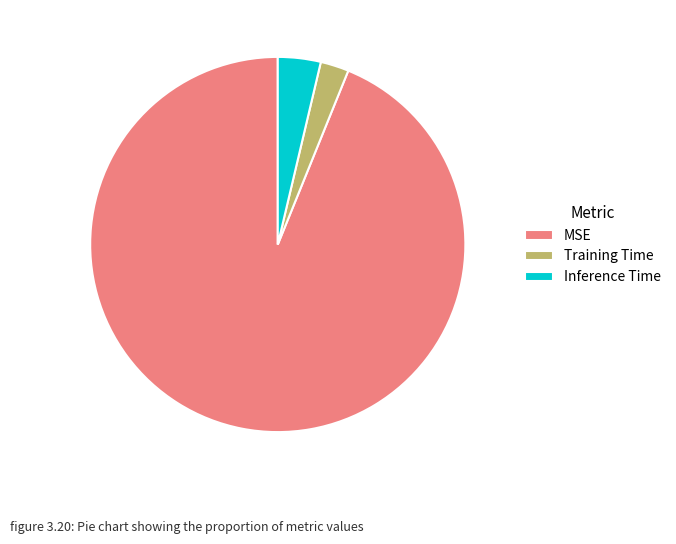

The Training Time slice represents 17% of the pie. True or false?

False